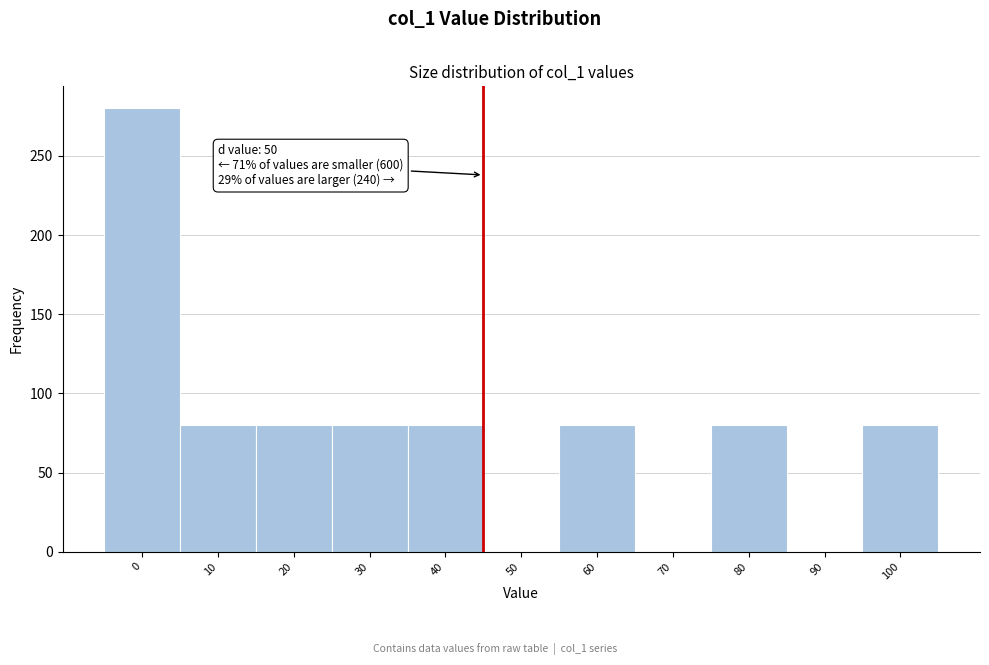

Reading left to right, list all the values displayed in this chart.

0=280	10=80	20=80	30=80	40=80	50=0	60=80	70=0	80=80	90=0	100=80